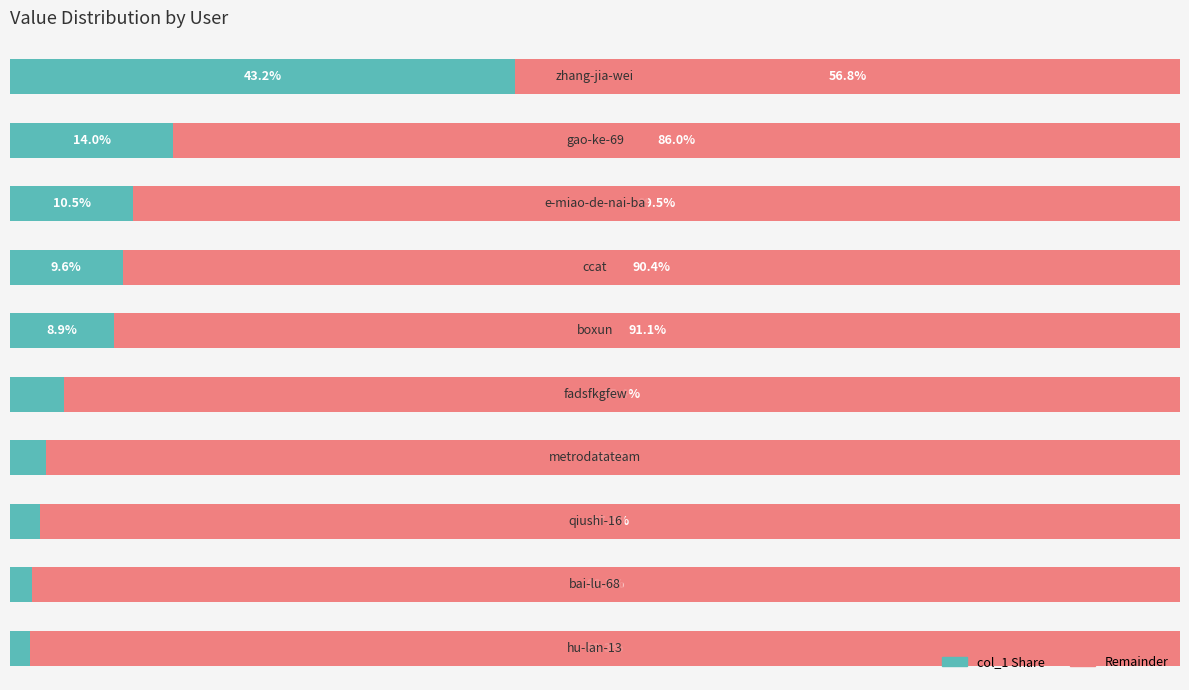

Reading left to right, what are all the values shown in this chart?

col_1 (left): 43.2	14.0	10.5	9.6	8.9	4.6	3.1	2.6	1.8	1.7
col_1 (right): 56.8	86.0	89.5	90.4	91.1	95.4	96.9	97.4	98.2	98.3